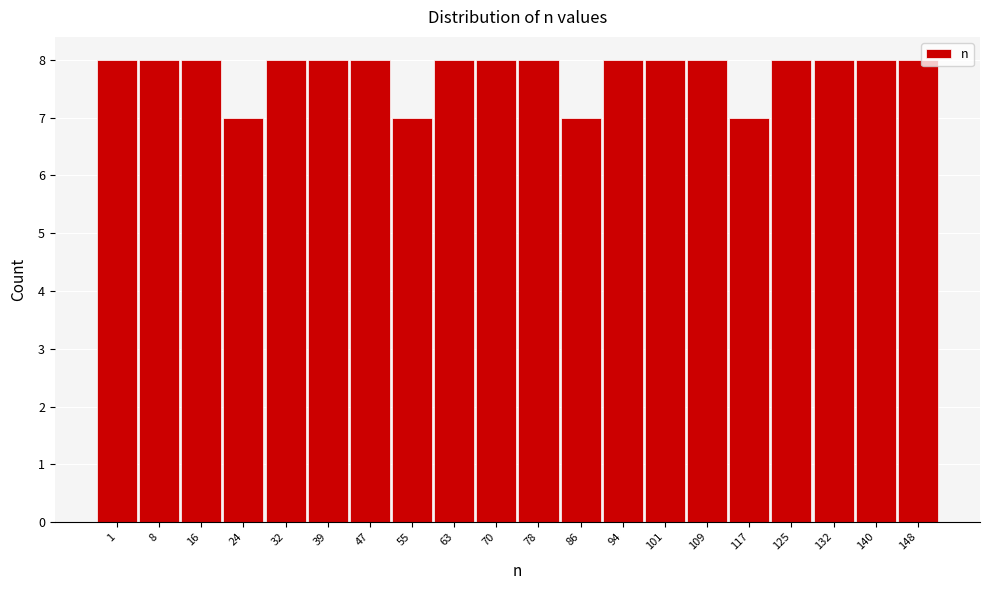

Reading left to right, what are all the values shown in this chart?

8	8	8	7	8	8	8	7	8	8	8	7	8	8	8	7	8	8	8	8